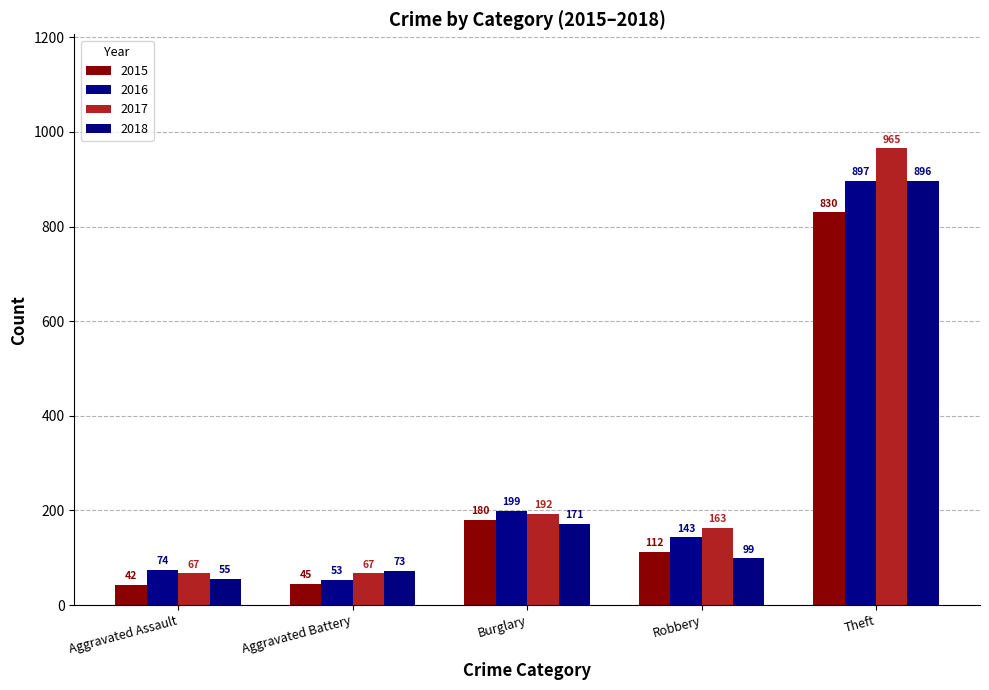

Which series has the largest total across all categories?

2017